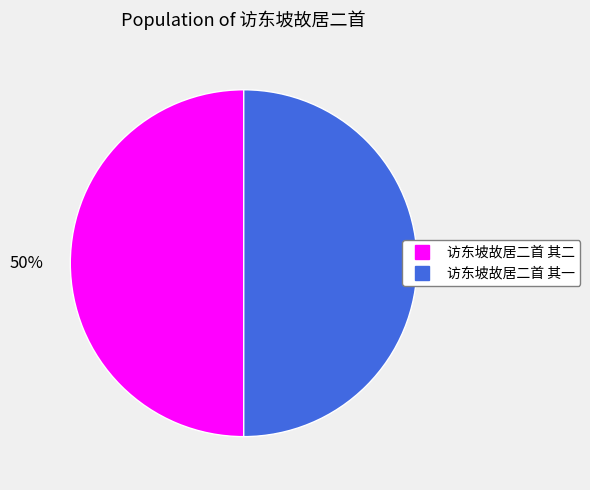

Is the sum of 访东坡故居二首 其一 and 访东坡故居二首 其二 greater than half?

Yes